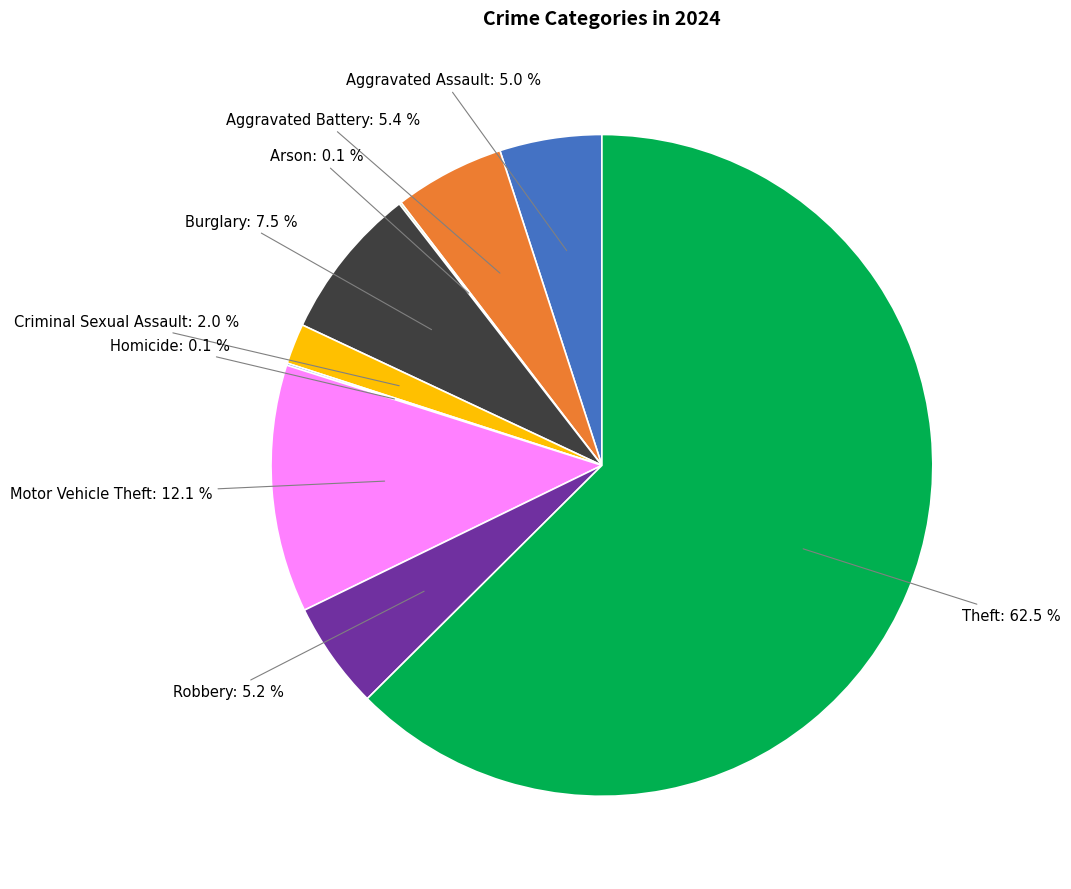

Is there a majority slice in this chart?

Yes